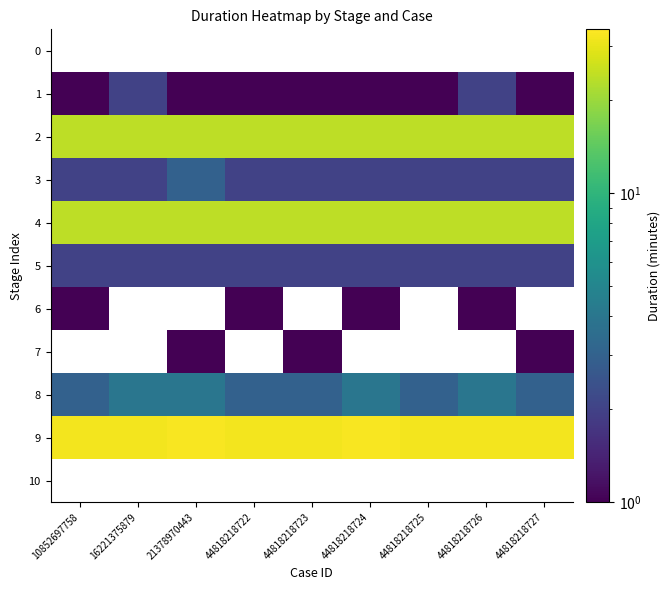

The 5 series shows 2.0 at 44818218726. True or false?

True